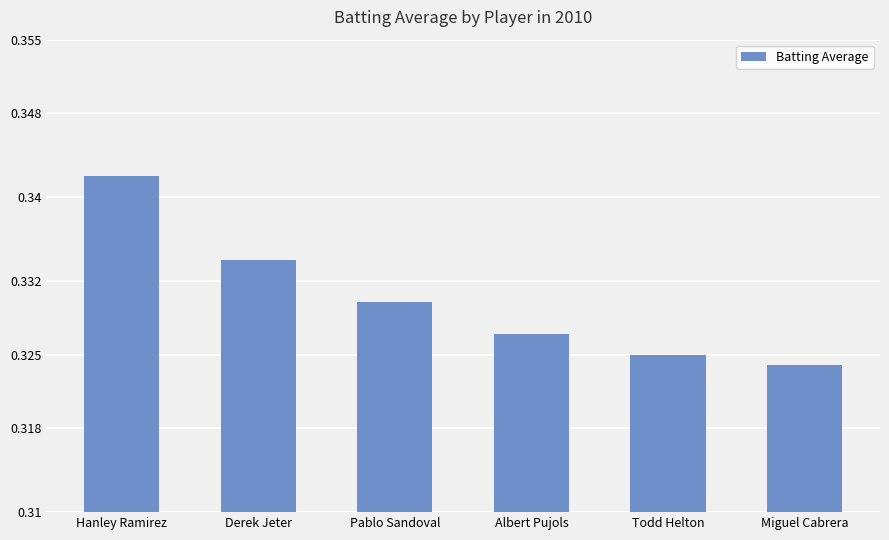

Does the chart contain any negative values?

No